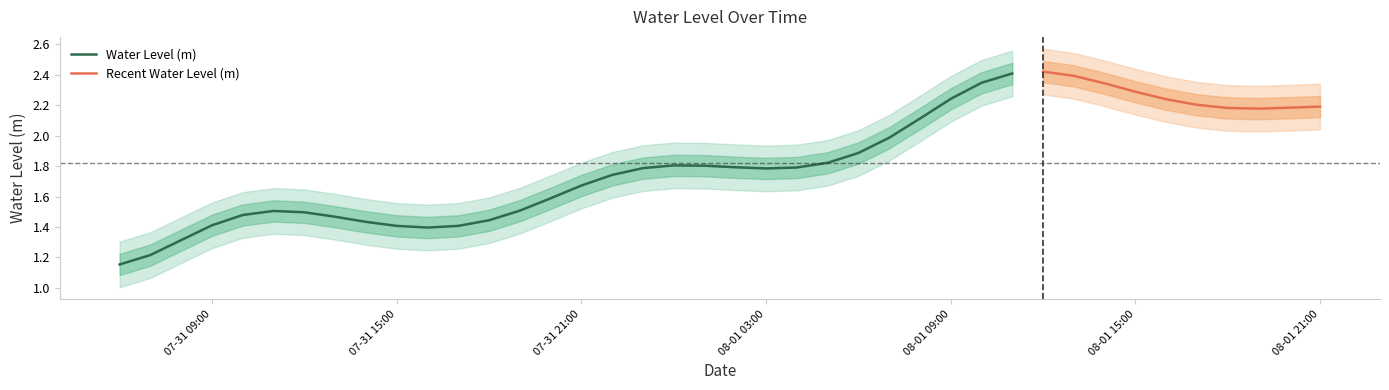

What is the highest value of the Water Level (m) series?

2.4